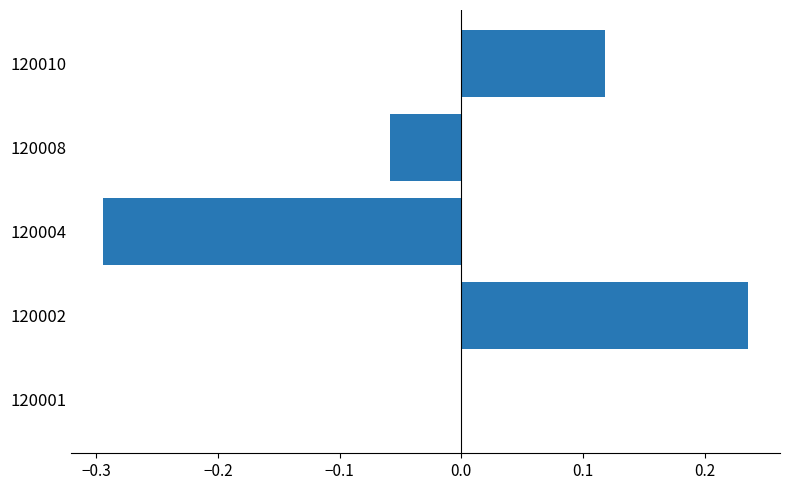

Which label corresponds to the largest value in the chart?

120002